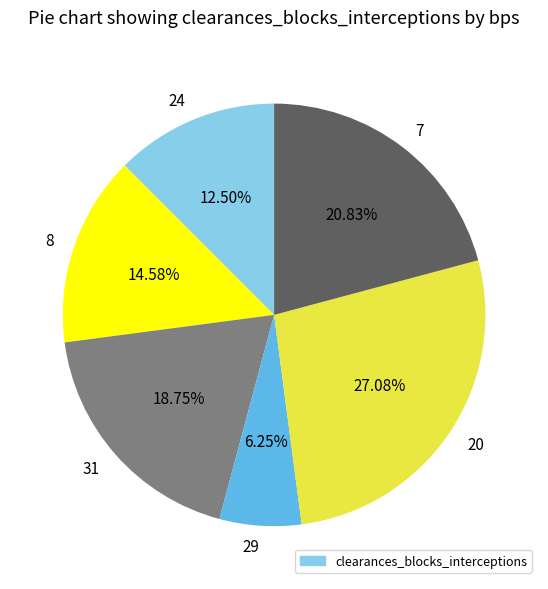

Does any single category account for the majority?

No